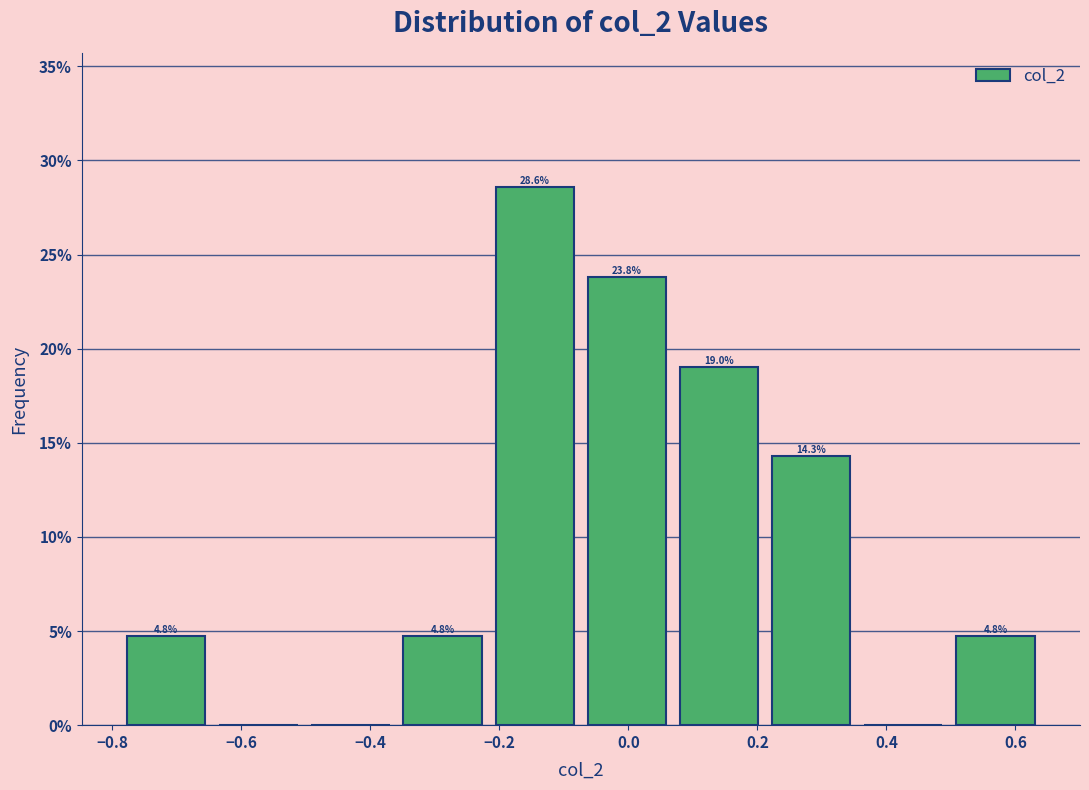

Which range on the x-axis has the tallest bar?

-0.22 to -0.08